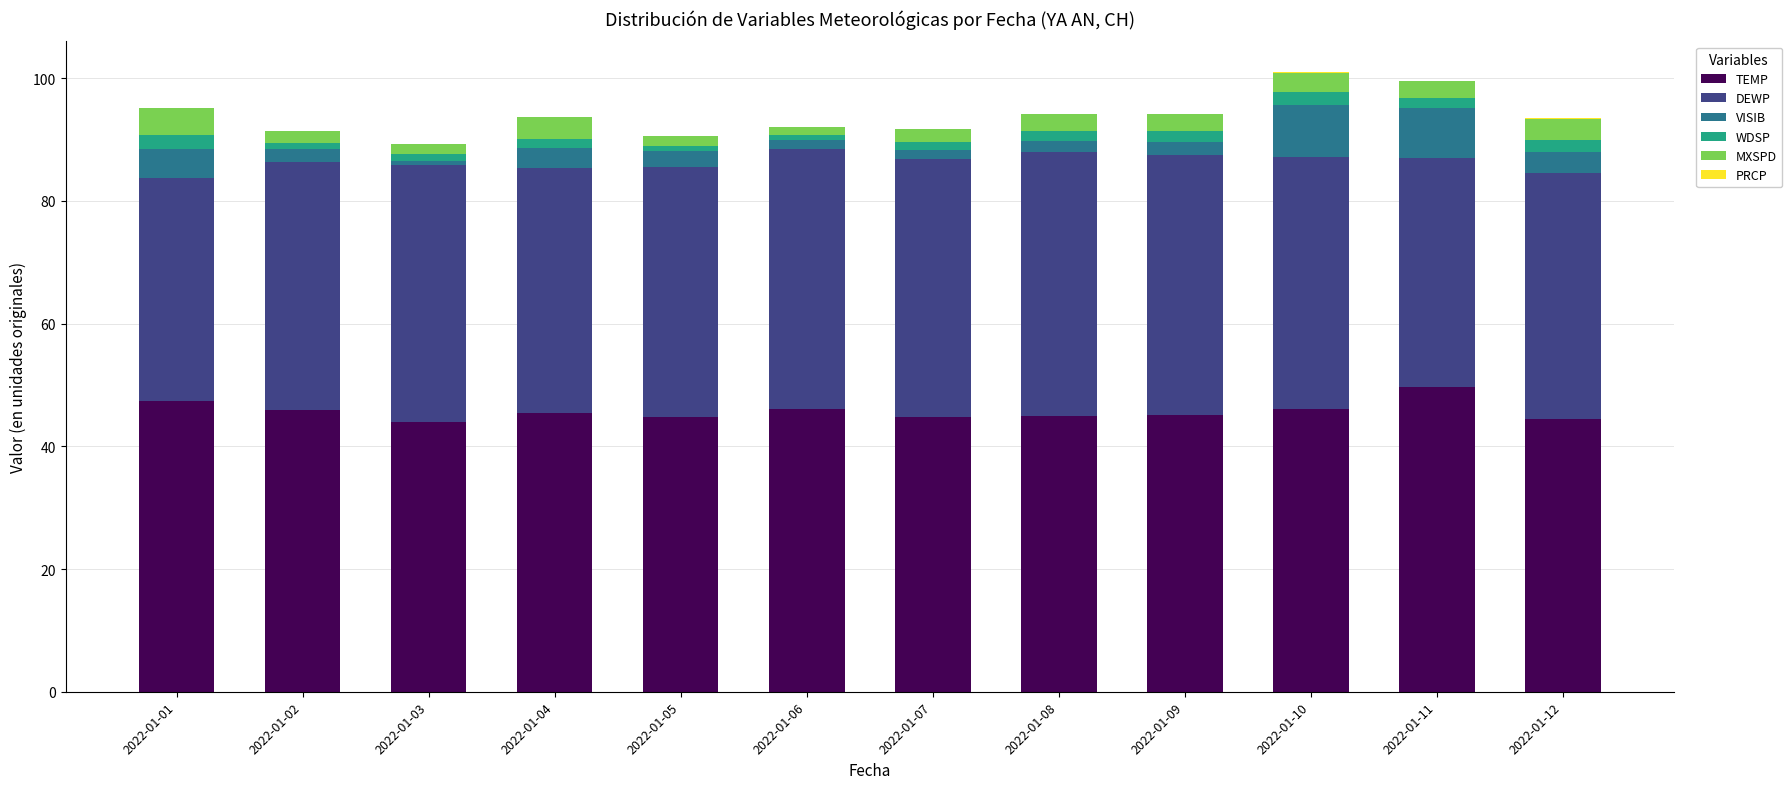

What is the highest value of the TEMP series?

49.6